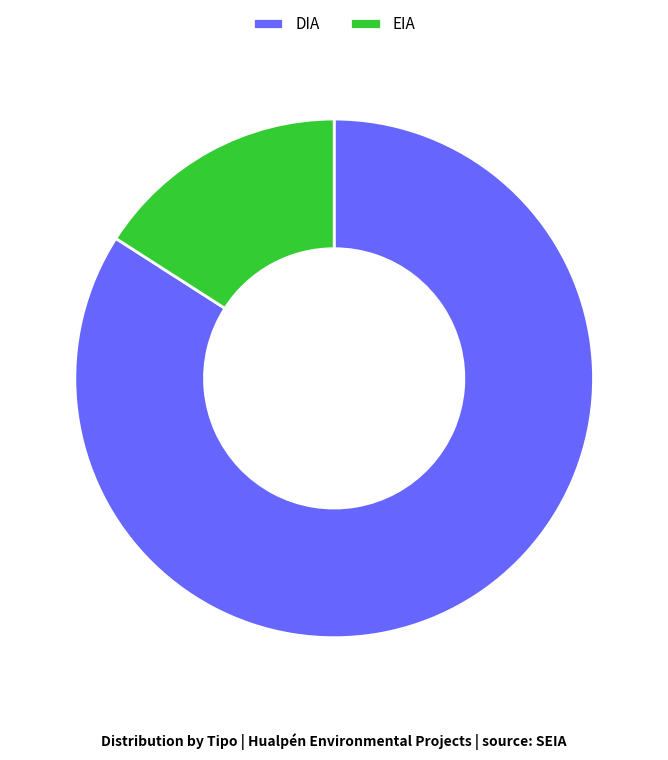

Is there a majority slice in this chart?

Yes